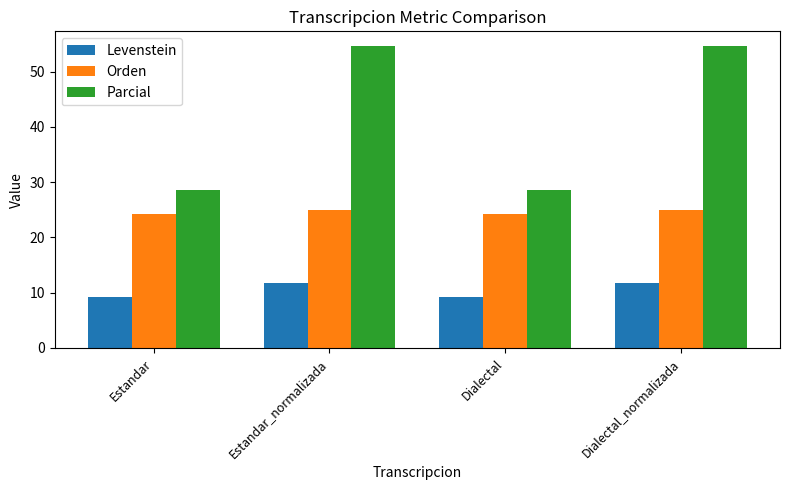

Reading left to right, extract all data points from this chart.

Levenstein: Estandar=9.3	Estandar_normalizada=11.8	Dialectal=9.3	Dialectal_normalizada=11.8
Orden: Estandar=24.2	Estandar_normalizada=25.0	Dialectal=24.2	Dialectal_normalizada=25.0
Parcial: Estandar=28.6	Estandar_normalizada=54.5	Dialectal=28.6	Dialectal_normalizada=54.5